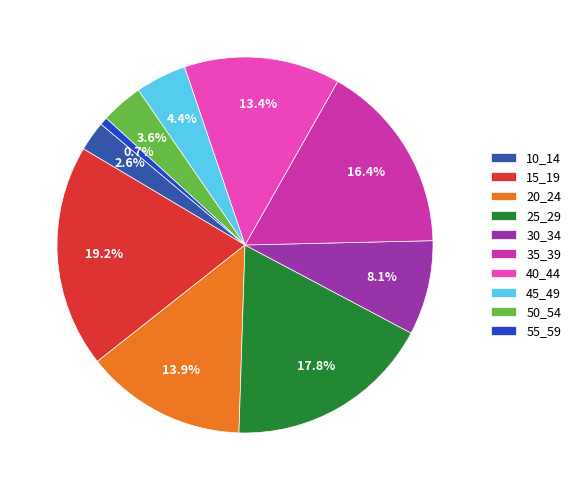

What is the smallest slice in the pie chart?

55_59